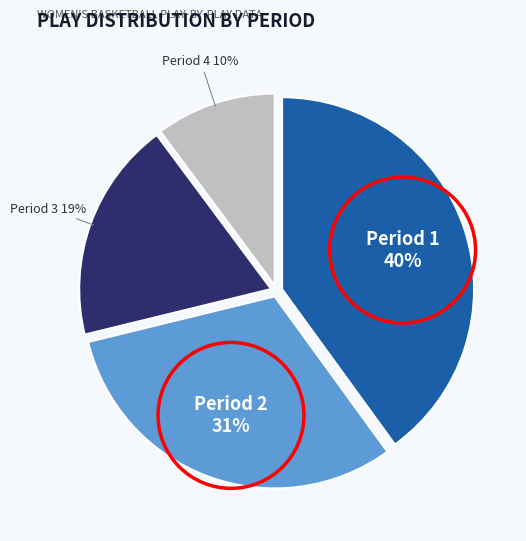

Is there a majority slice in this chart?

No